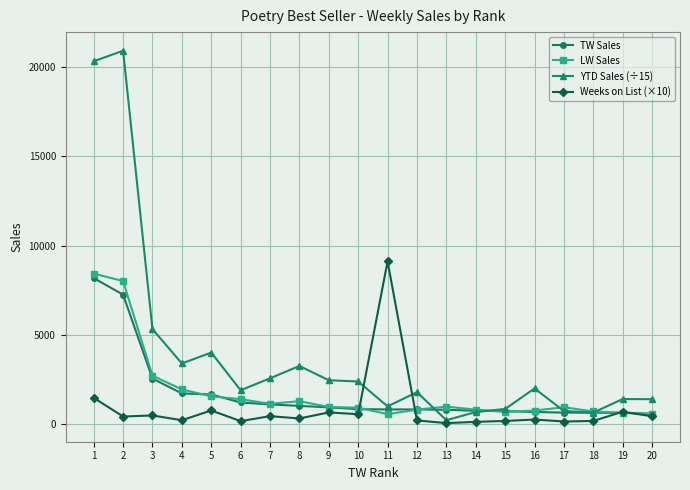

The LW Sales series shows 14355.9 at 1. True or false?

False